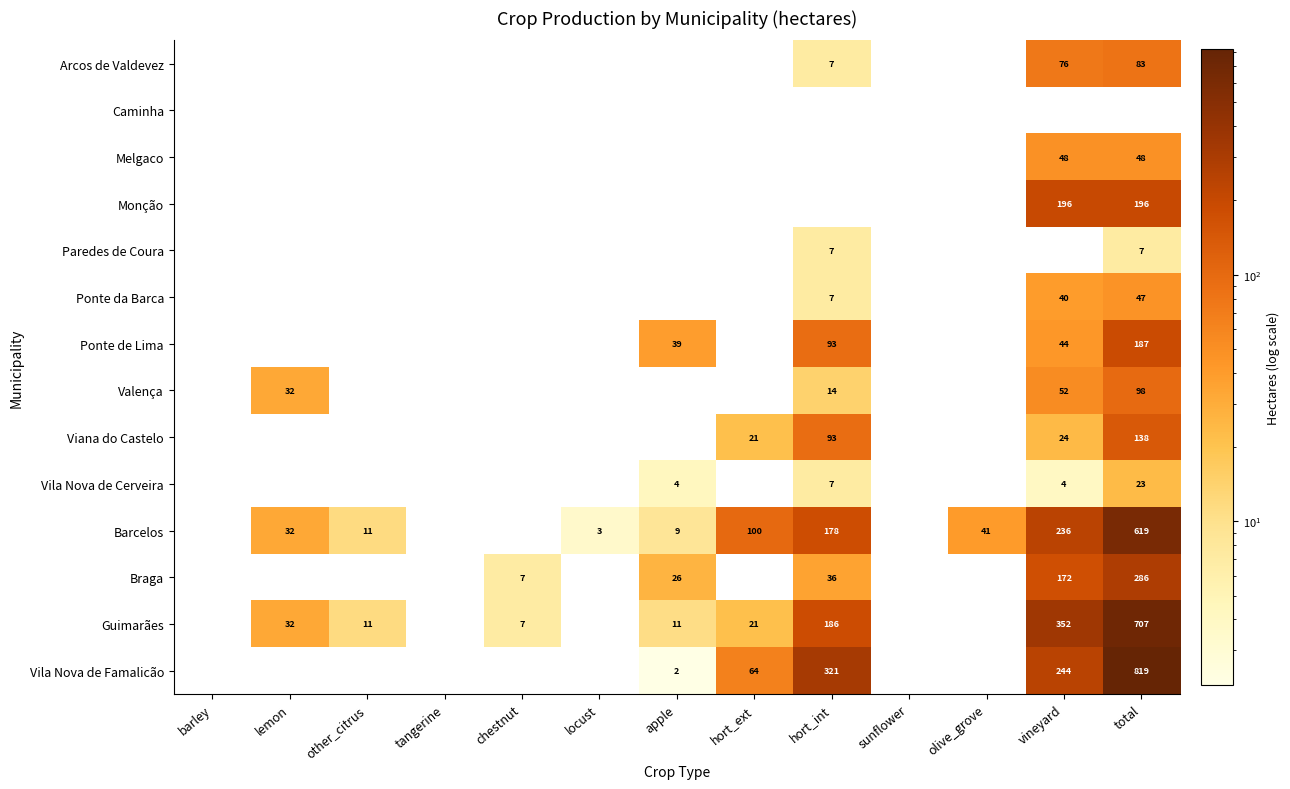

What is the greatest value displayed?

819.3